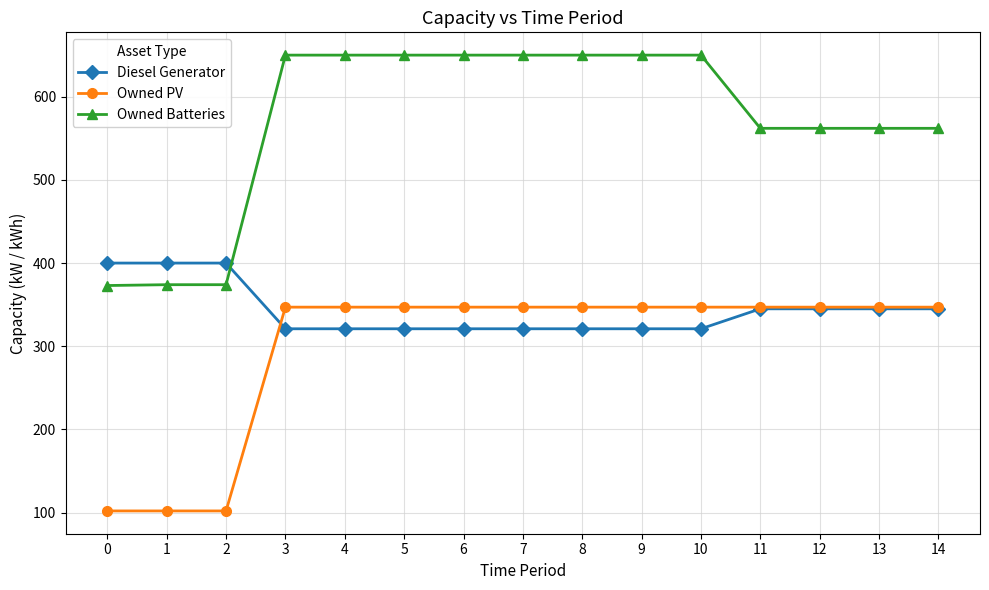

Is this an area chart (filled region under the line)?

No